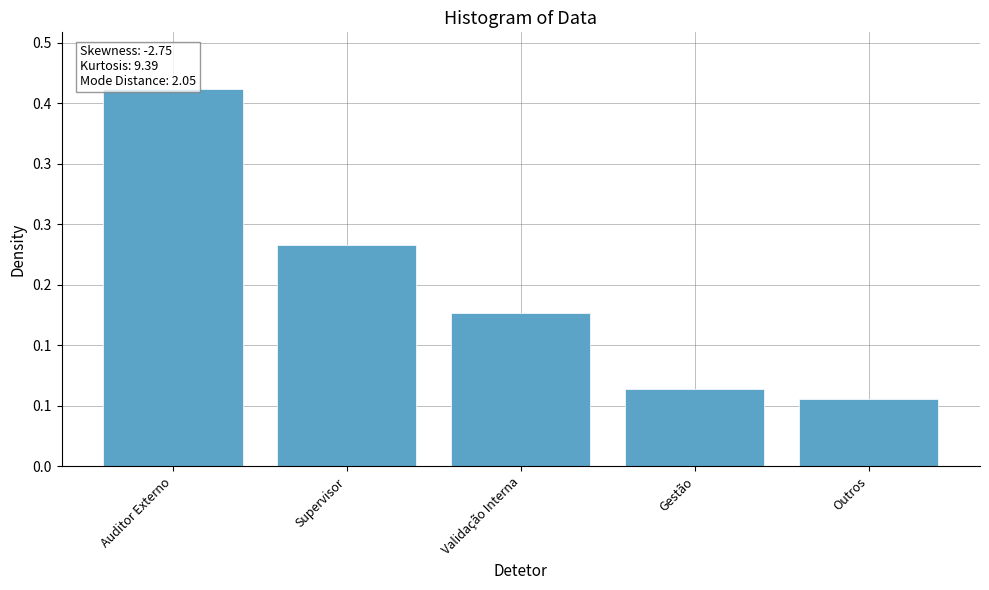

What is the greatest value displayed?

312